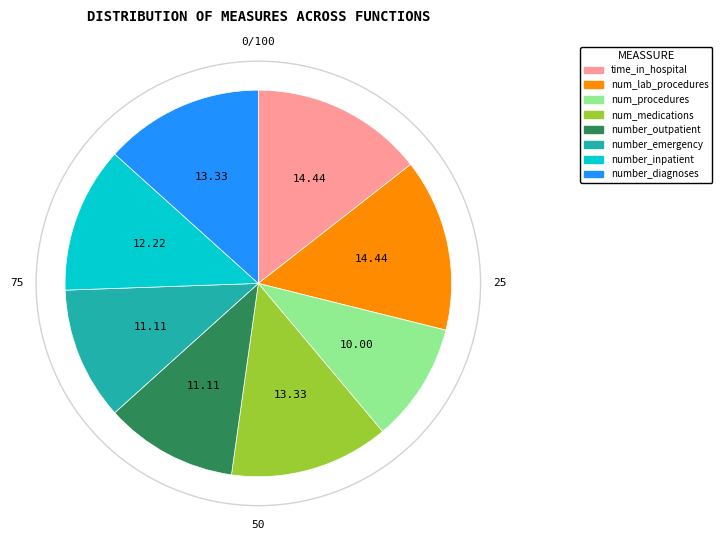

Is there any slice that represents more than half of the pie?

No